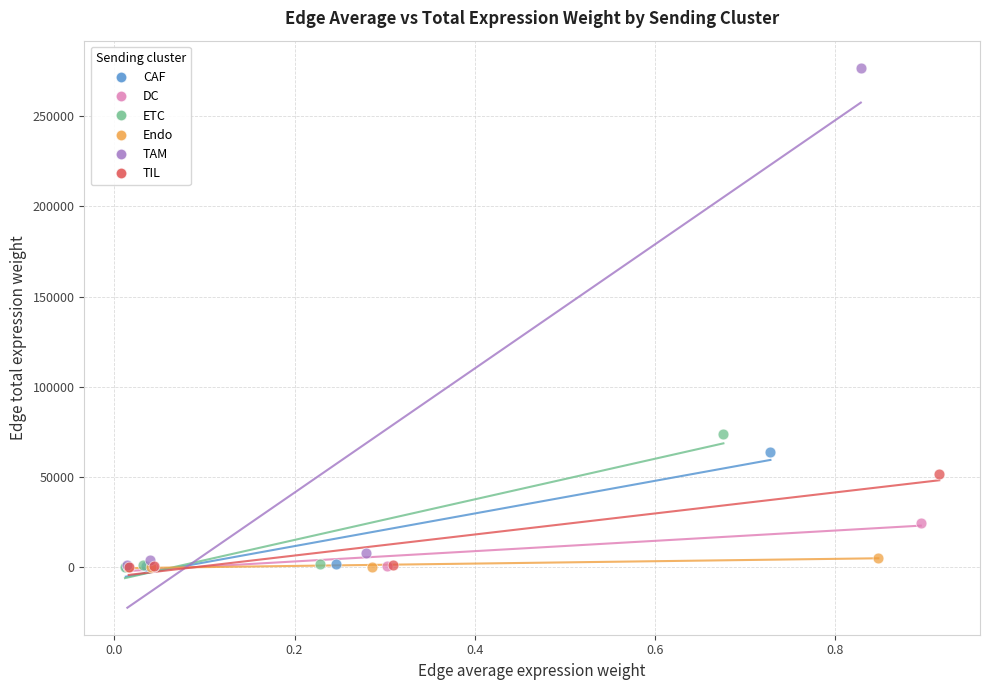

Which series has the widest spread of Y values?

TAM